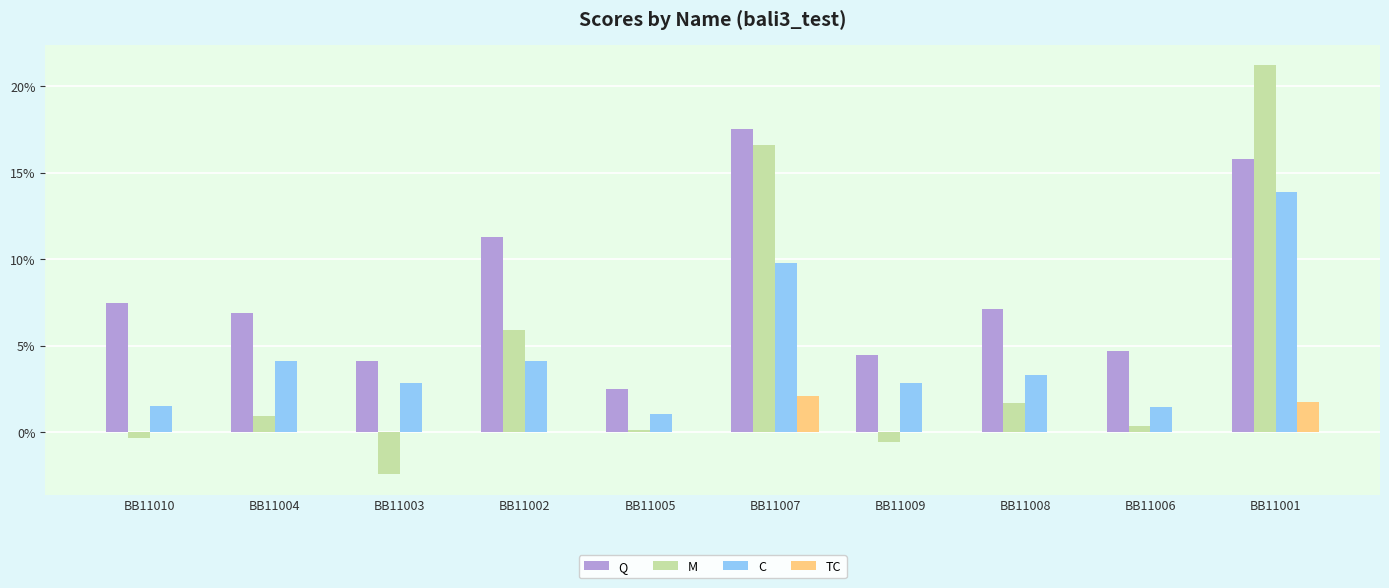

What position from the left is BB11010?

1